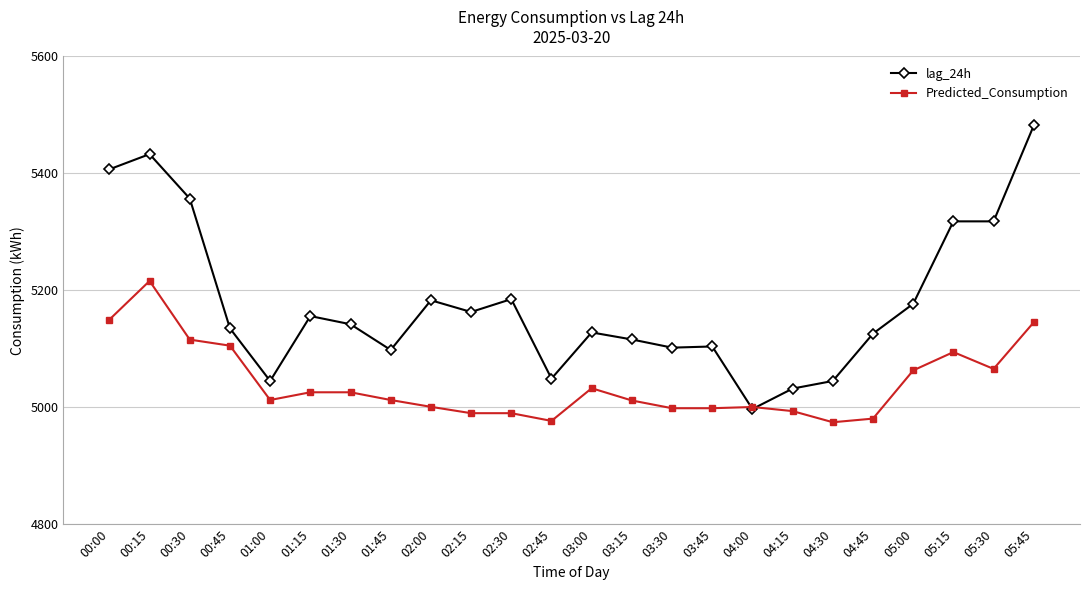

What is the difference between the lag_24h values at 02:45 and 03:45?

55.0